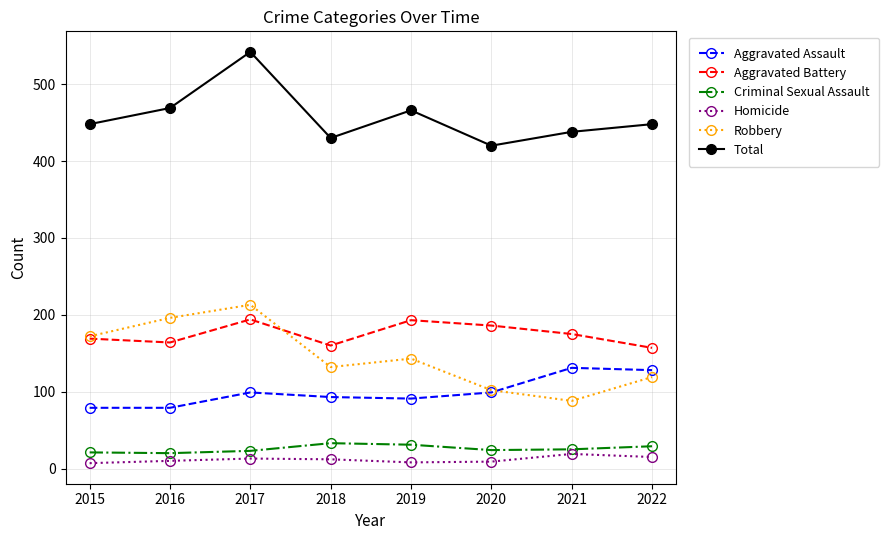

What are all the series names shown in the legend?

Aggravated Assault, Aggravated Battery, Criminal Sexual Assault, Homicide, Robbery, Total